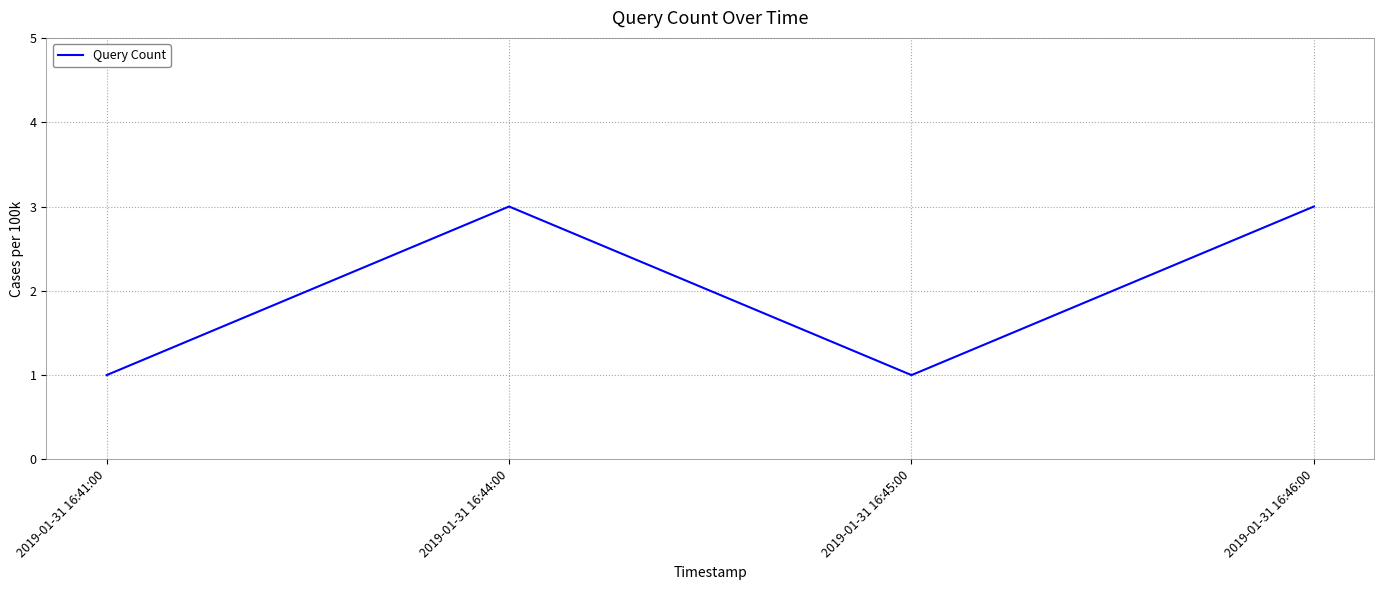

The chart shows a value of 1 at 2019-01-31 16:41:00. True or false?

True